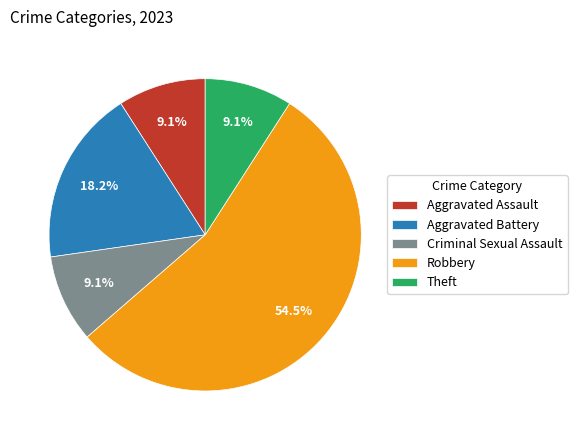

The Criminal Sexual Assault slice represents 1% of the pie. True or false?

False